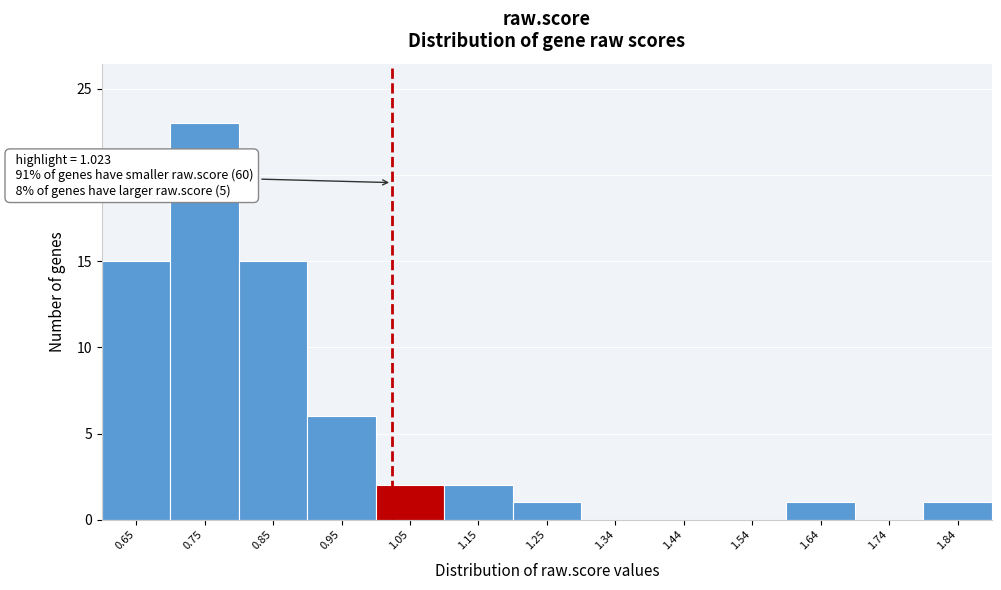

Which range on the x-axis has the tallest bar?

0.70 to 0.80